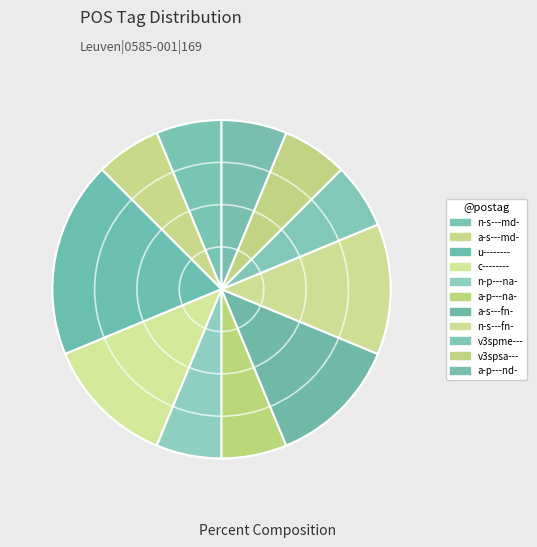

How many segments does this pie chart have?

11